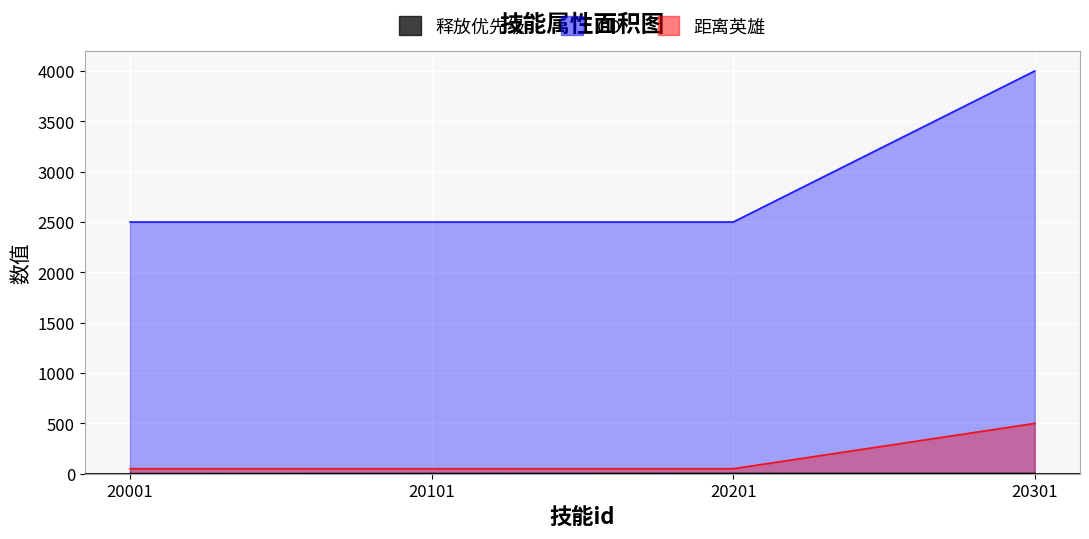

How many lines are shown in the chart?

3